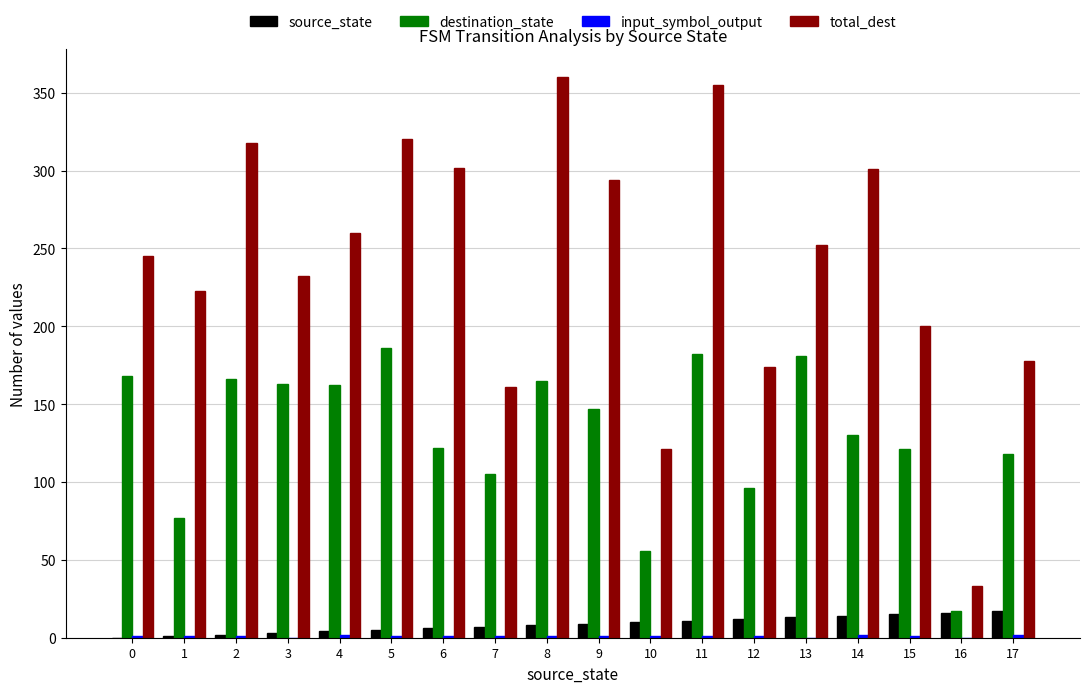

What is the total value across all series at 17?

315